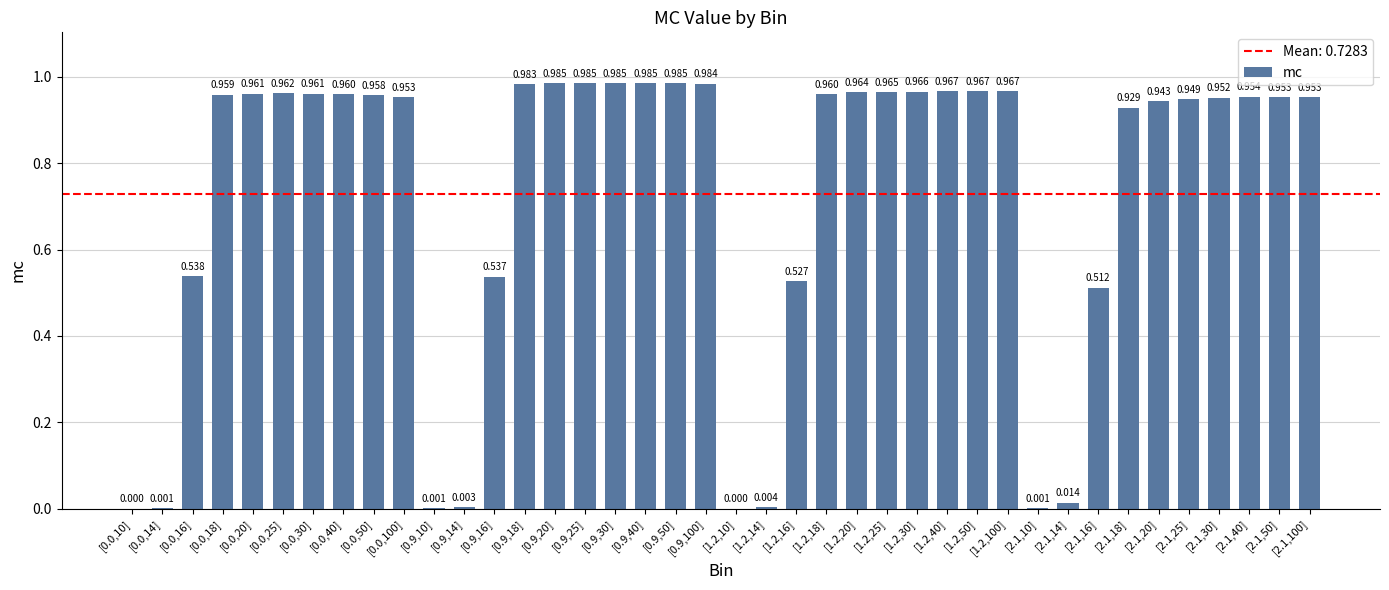

At which label is the value closest to 0?

[0.0,10]